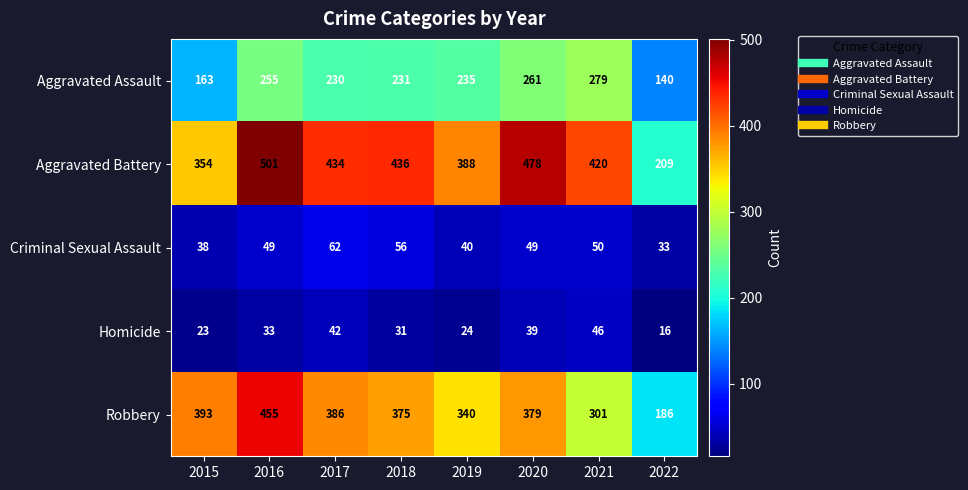

What is the lowest value of the Aggravated Battery series?

209